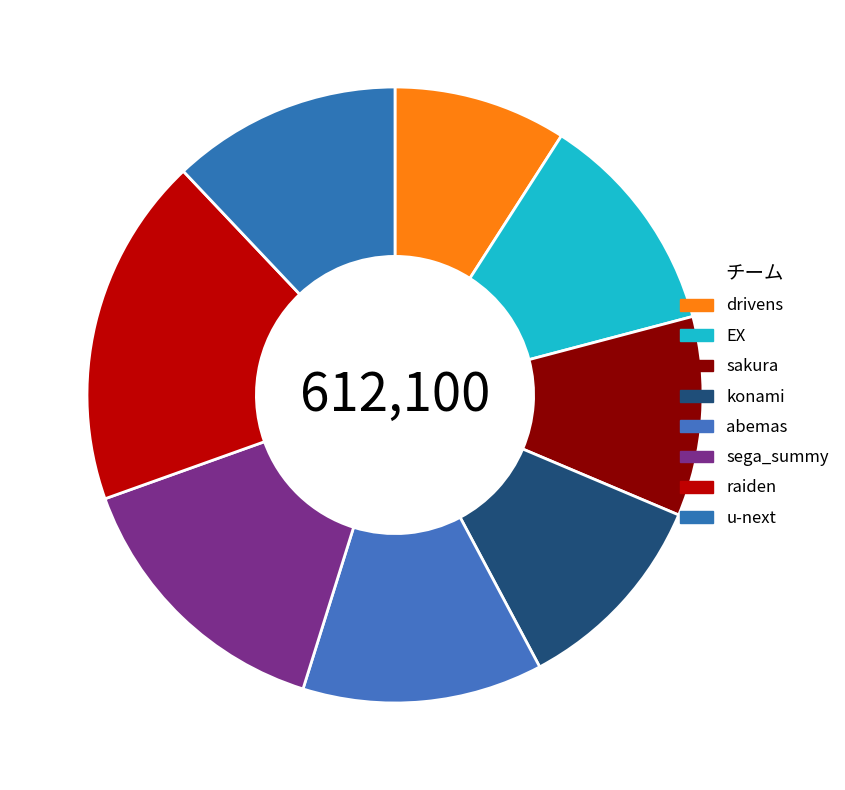

Does sakura represent more than half of the total?

No